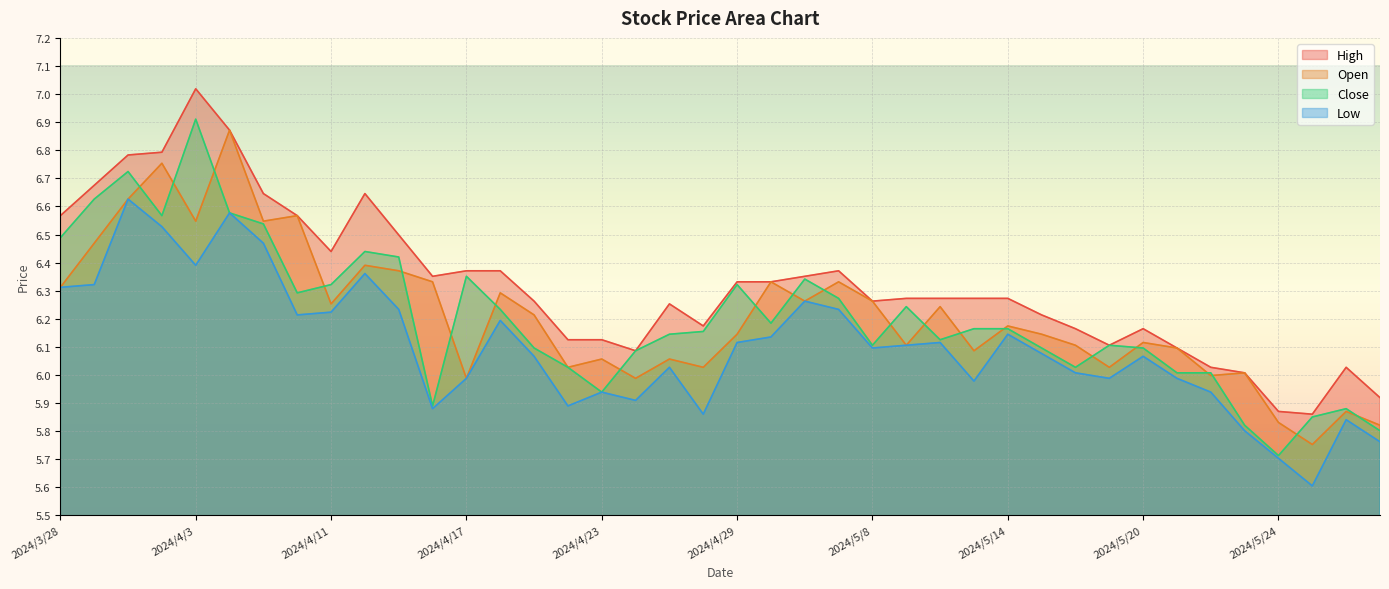

How many times do Close and Open cross each other?

21